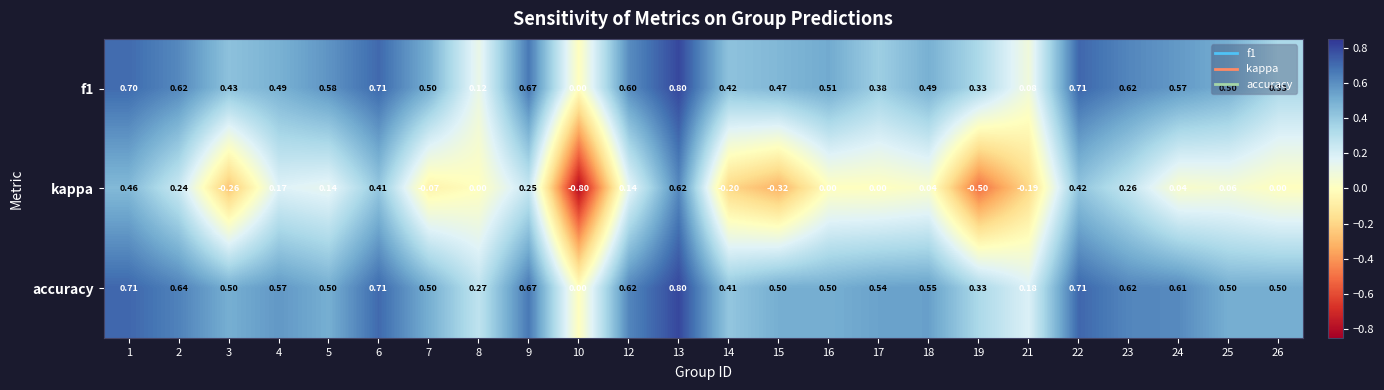

Which series has the widest spread of values?

kappa